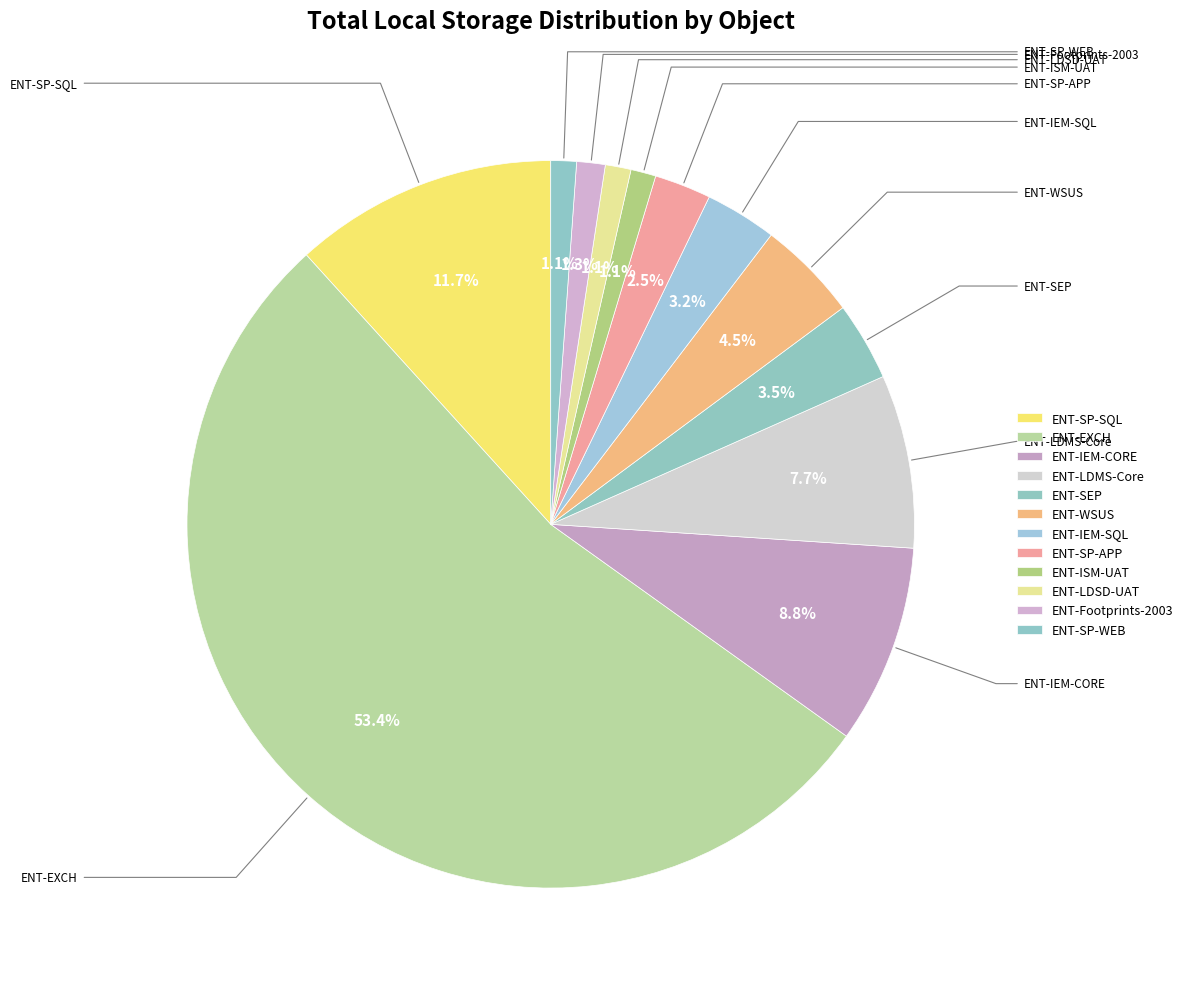

What percentage is the ENT-LDSD-UAT slice, to the nearest percent?

1%